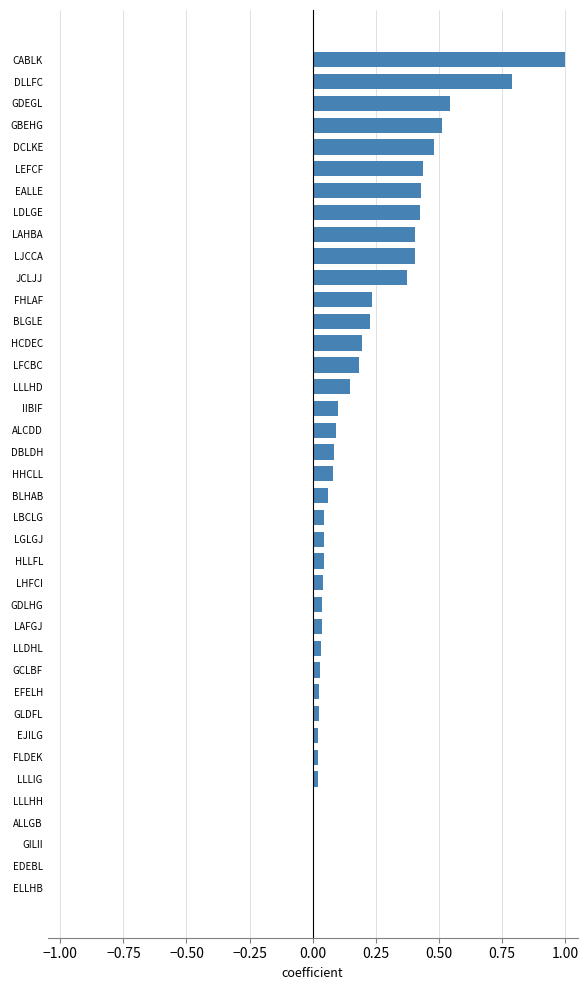

Which label corresponds to the largest value in the chart?

CABLK